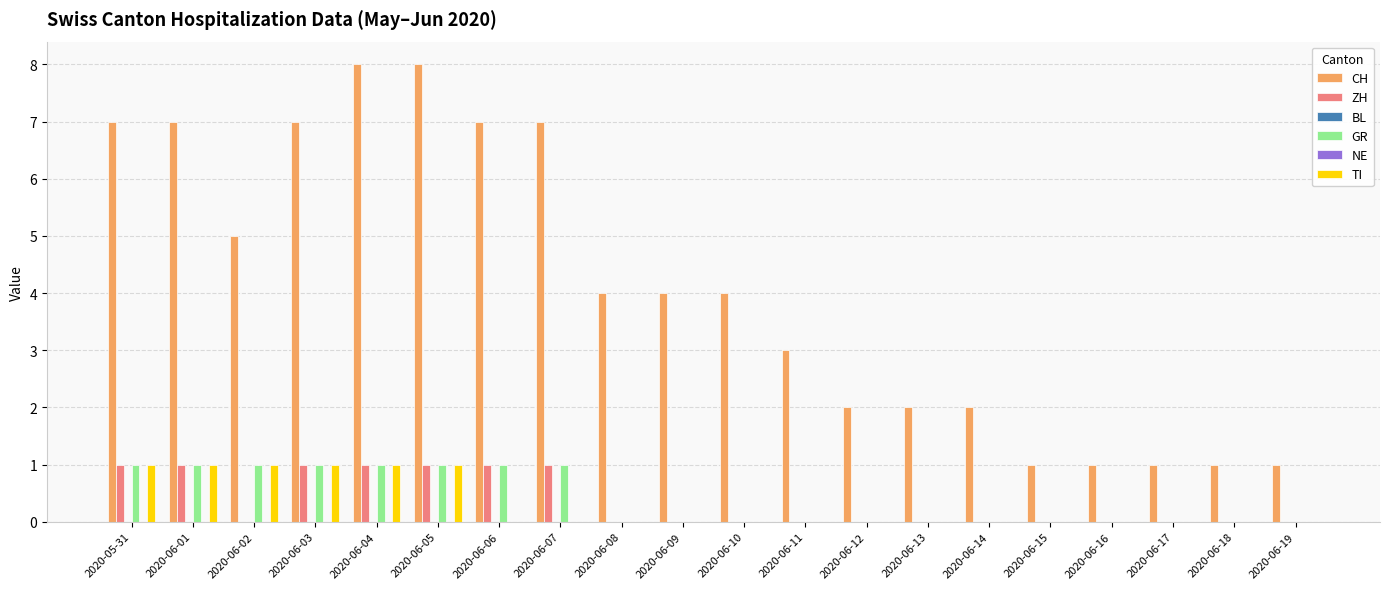

What is the sum of all ZH values?

7